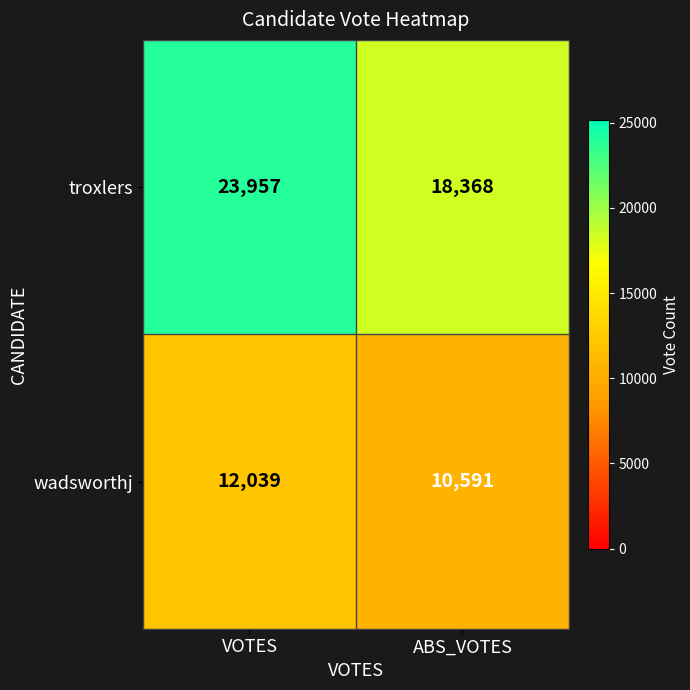

Which series has the largest range (max minus min)?

troxlers